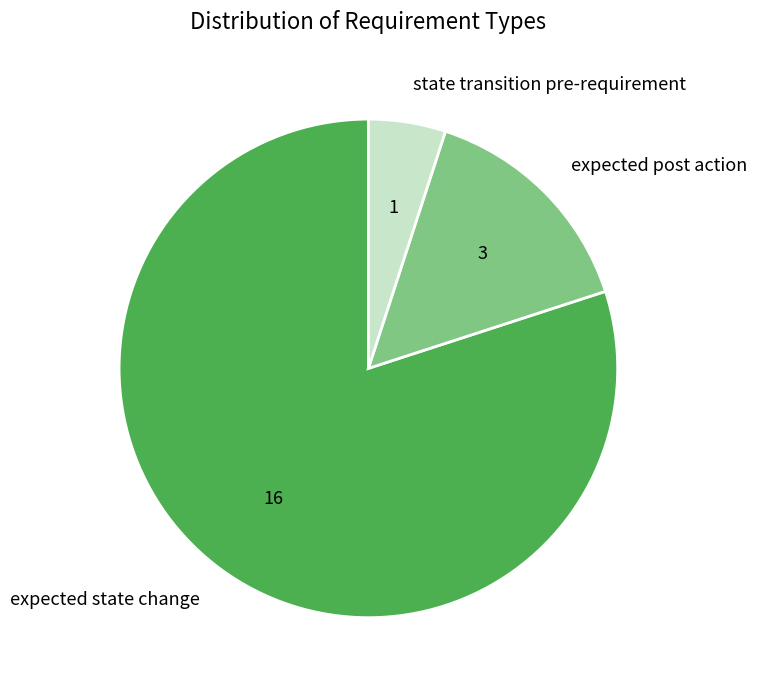

Between state transition pre-requirement and expected state change, which is larger?

expected state change